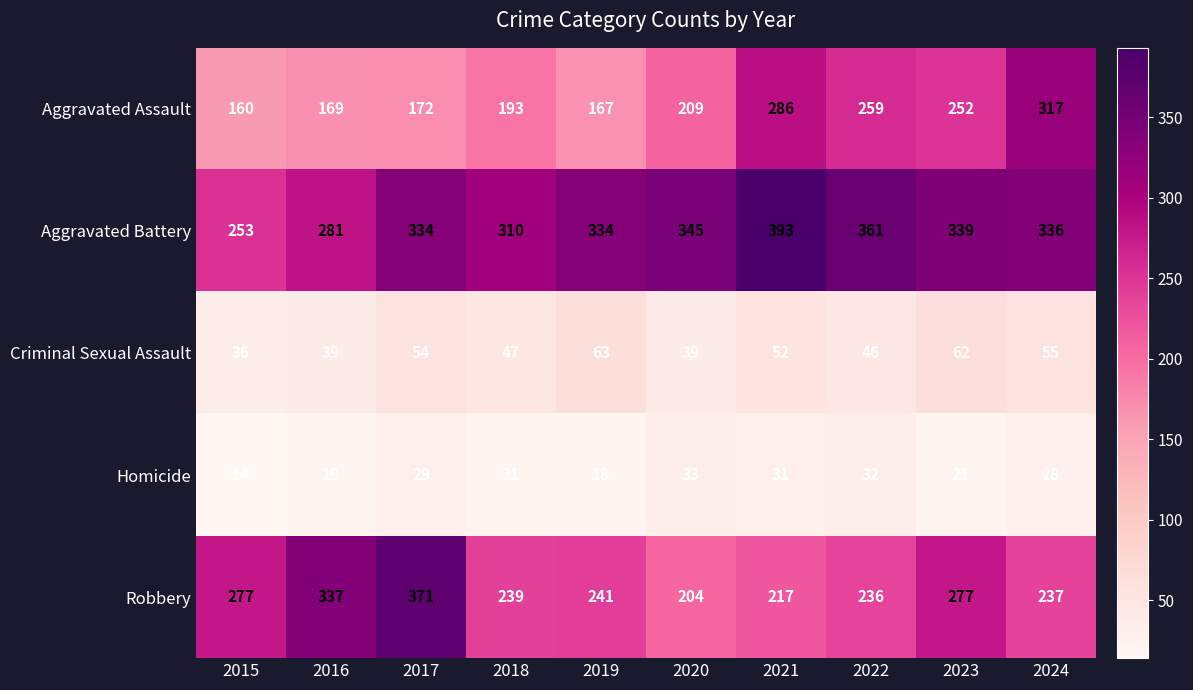

What is the smallest value displayed?

14